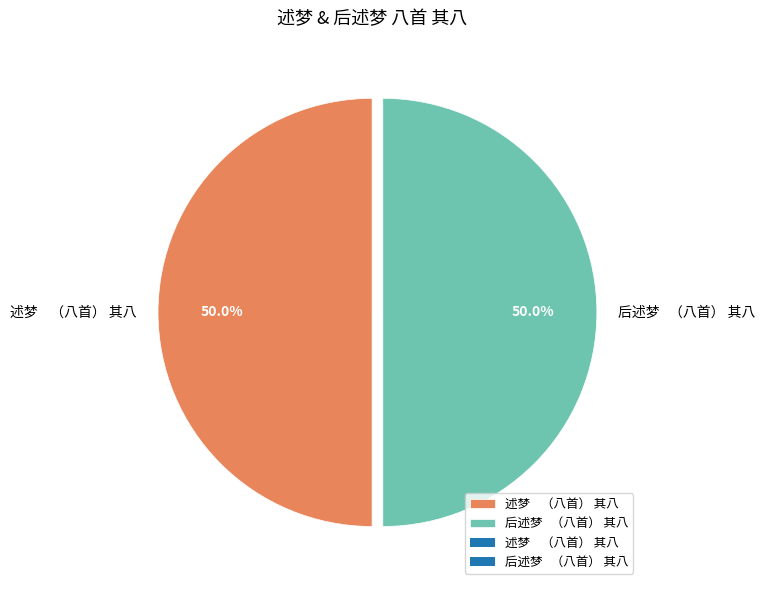

What percentage do 后述梦 （八首） 其八 and 述梦 （八首） 其八 together represent?

100.0%